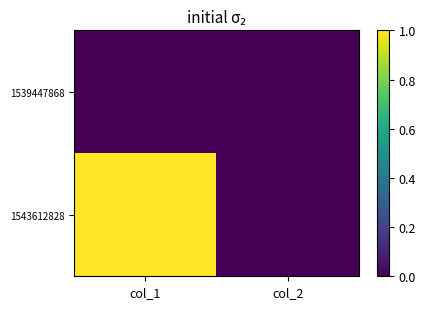

List the series in order of their overall mean, lowest first.

1539447868, 1543612828